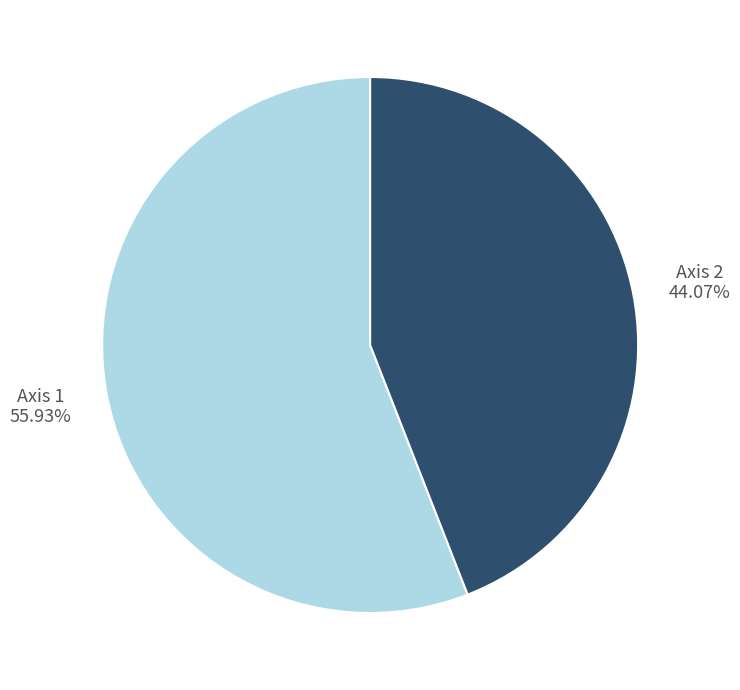

To the nearest percent, what is the average slice percentage?

50%